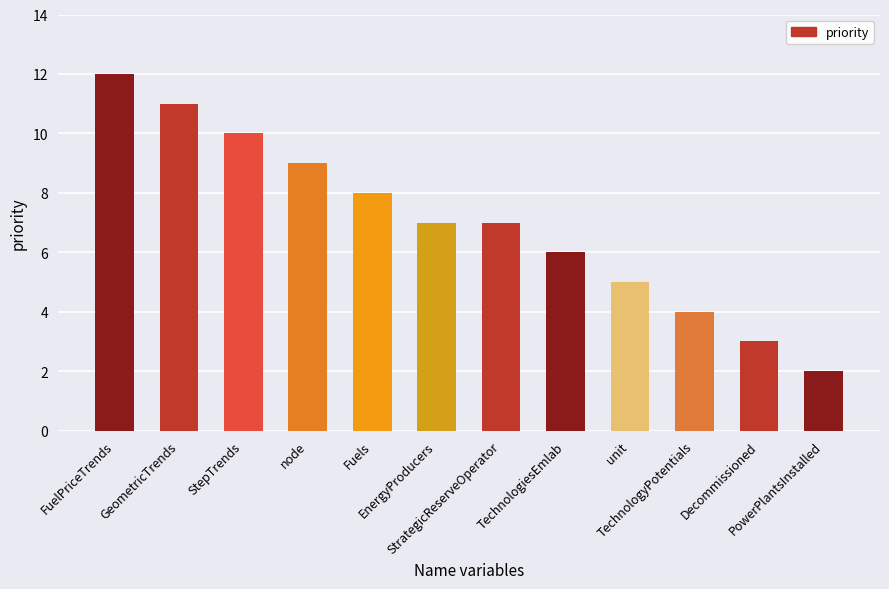

What is the value of the 12th bar from the left?

2